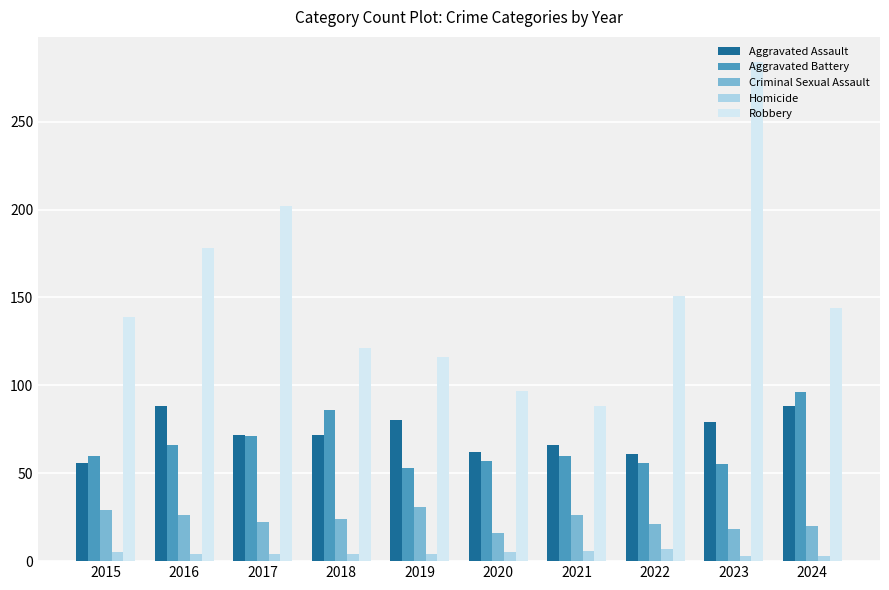

At which category is the sum across all series the highest?

2023